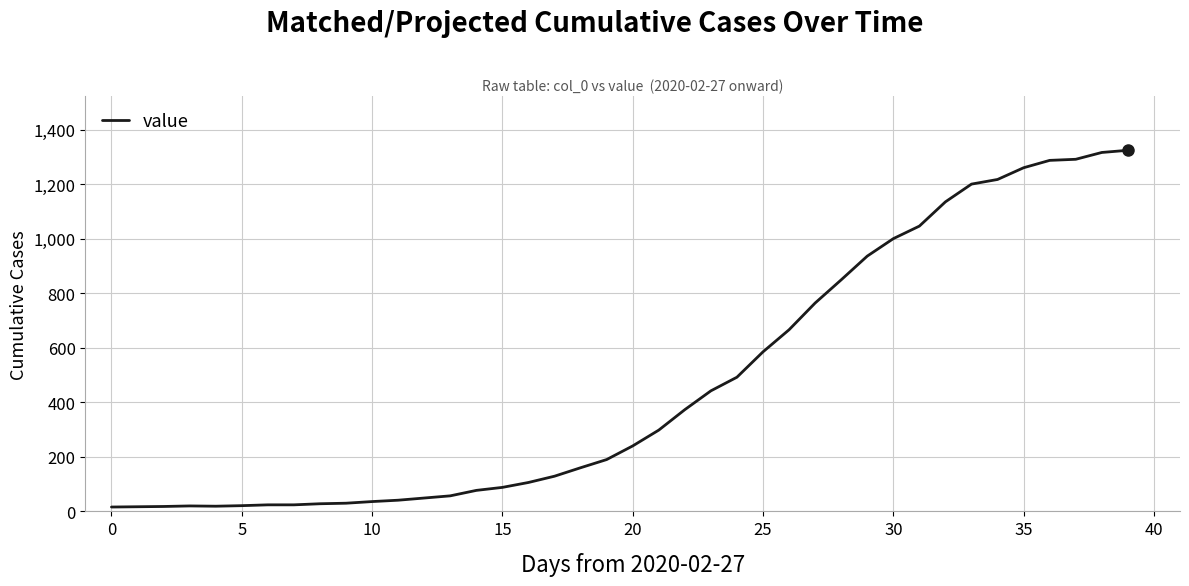

What is the maximum value shown in the chart?

1324